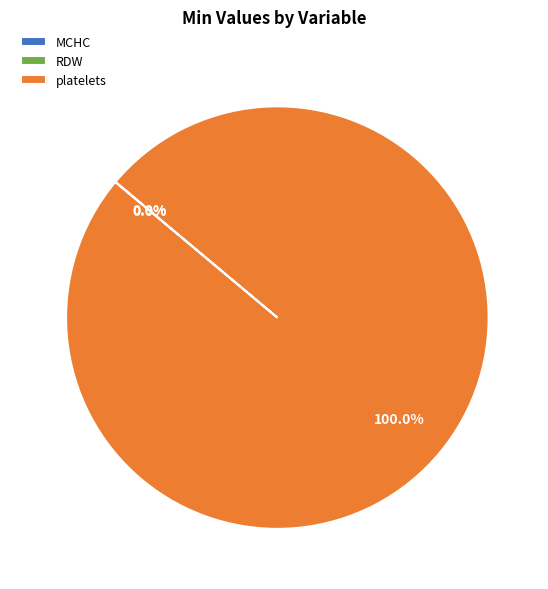

What is the majority slice?

platelets